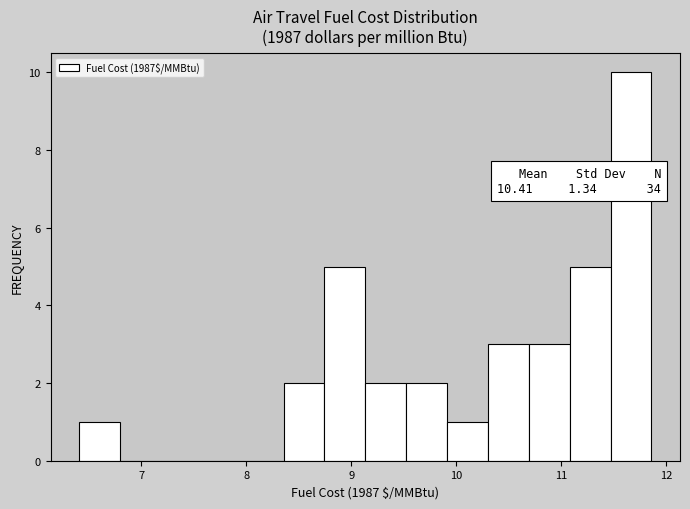

Around what value on the x-axis is the tallest bar? Give the approximate position of its centre, as read against the axis.

11.7